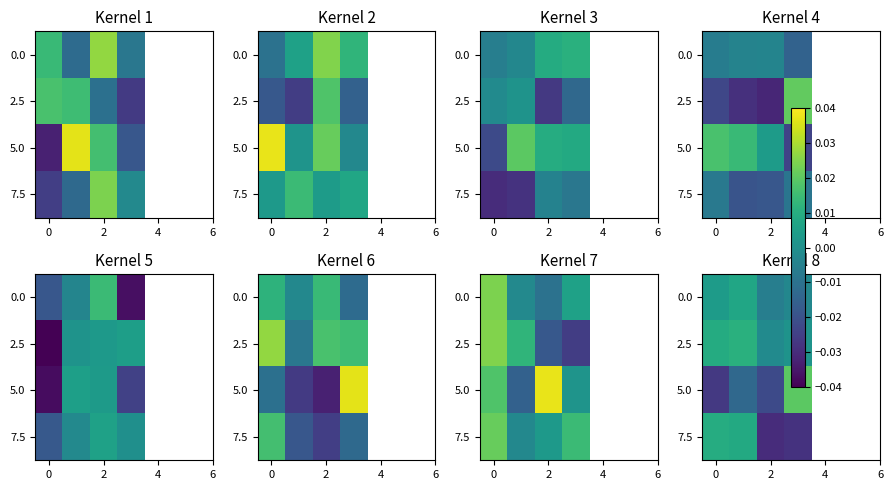

How many positive values does the 7.5 series have?

2